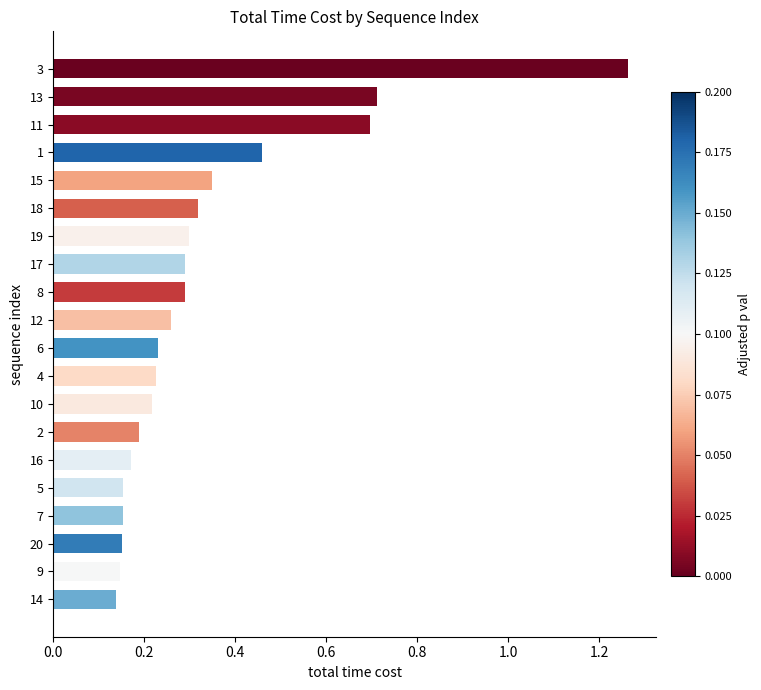

Count the values in the range 0 to 1.

19